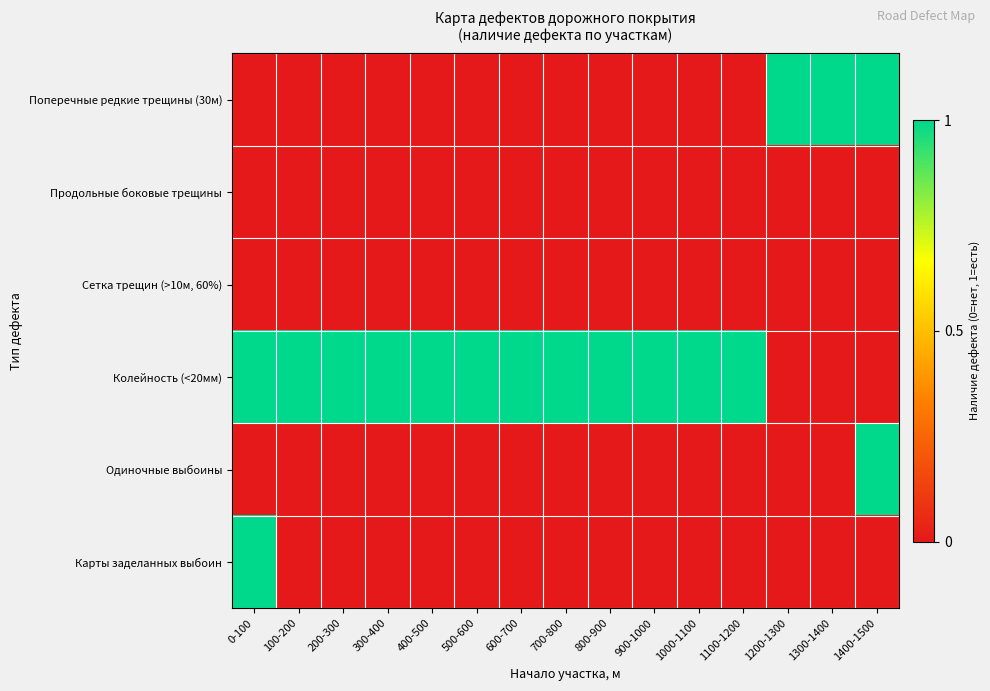

List the series in order of their peak value, highest first.

Поперечные редкие трещины (30м), Колейность (<20мм), Одиночные выбоины, Карты заделанных выбоин, Продольные боковые трещины, Сетка трещин (>10м, 60%)